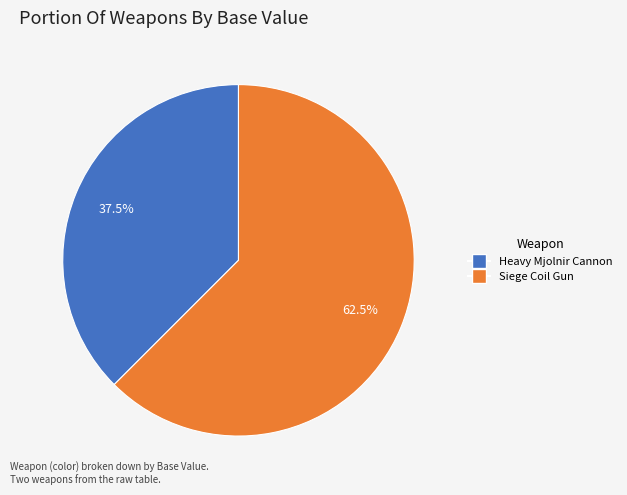

What is the ratio of the value at Siege Coil Gun to the value at Heavy Mjolnir Cannon?

1.7